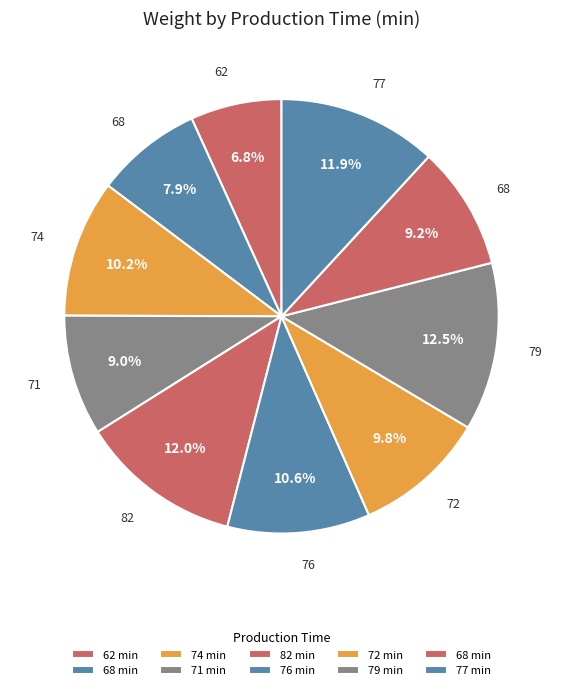

What is the largest slice in the pie chart?

79